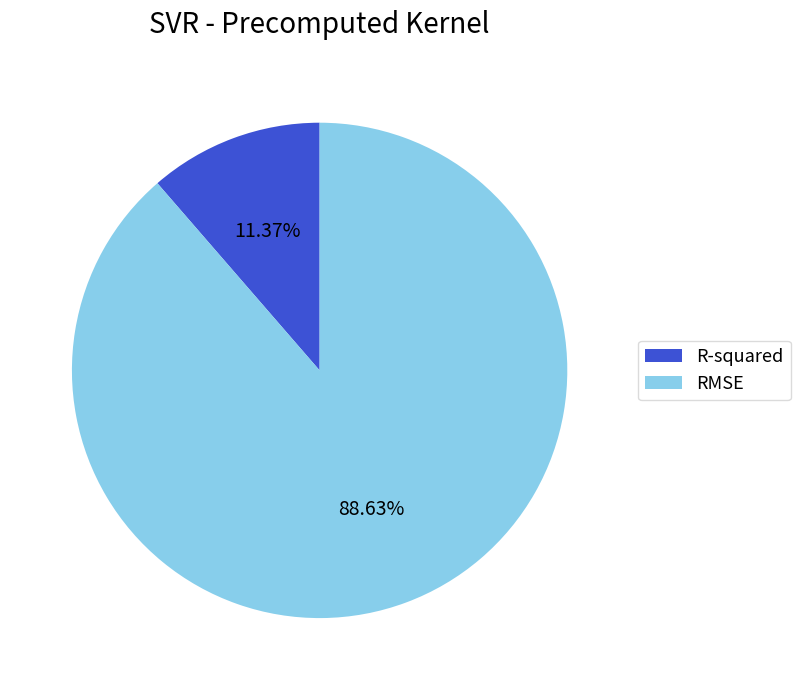

To the nearest percent, what percentage of the pie is R-squared?

11%